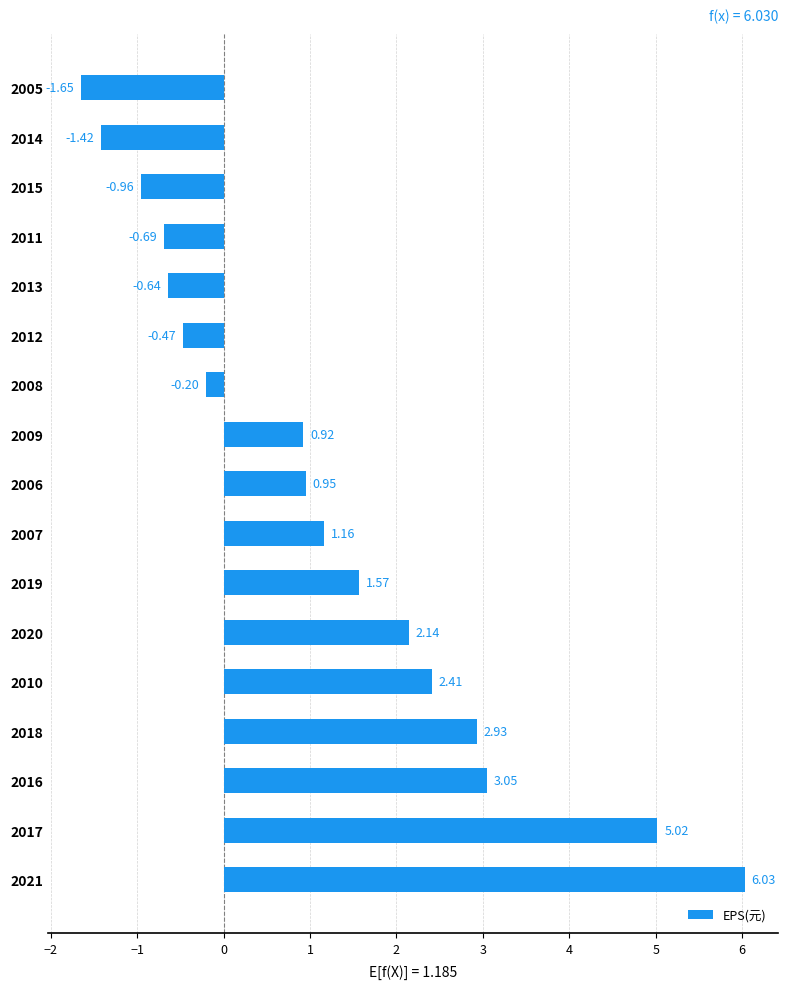

What is the difference between the maximum and minimum values?

7.7